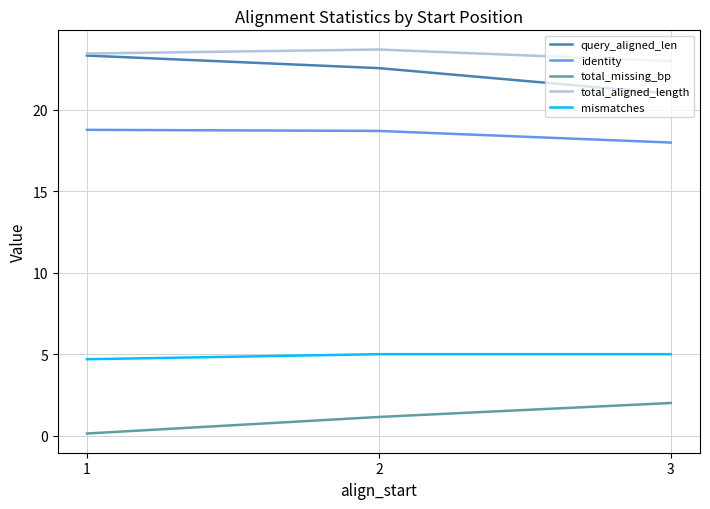

What is the spread (max minus min) of values at 2?

22.6